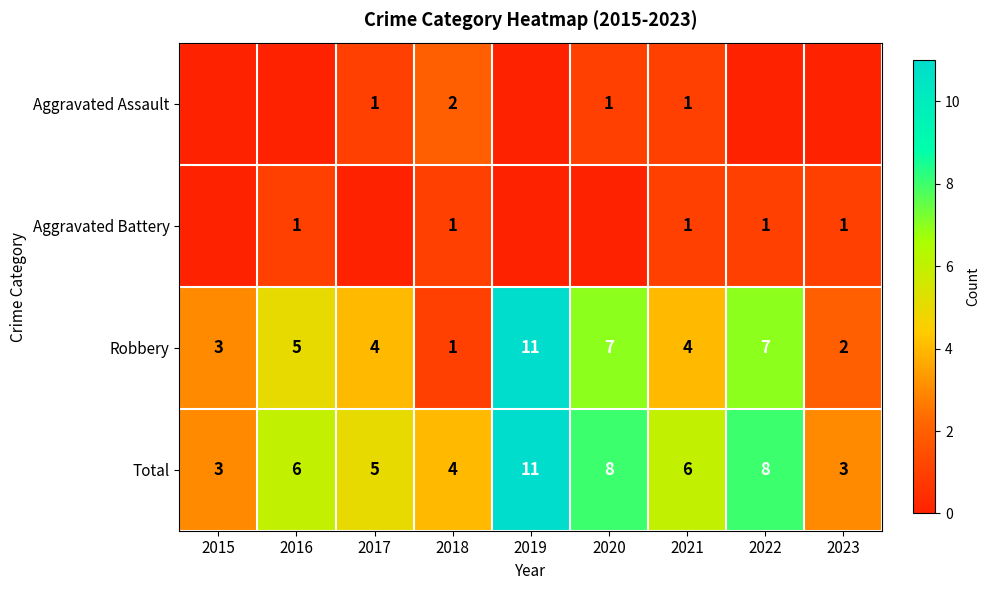

Where does the Robbery series first go above 4?

2016